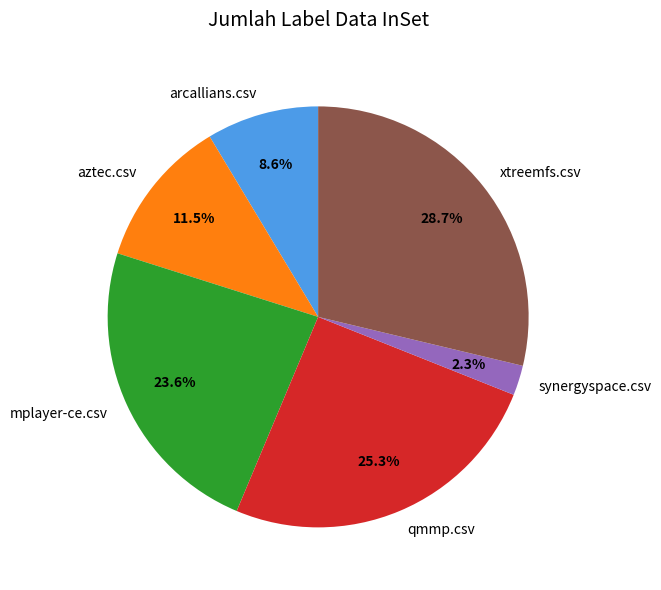

Which category has the smallest portion of the pie?

synergyspace.csv